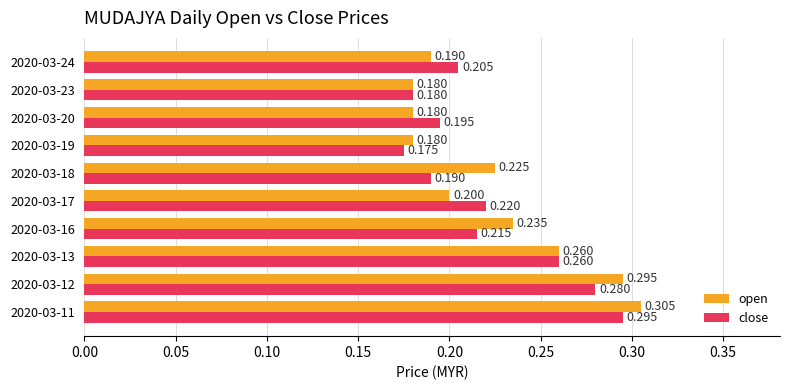

What is the smallest value displayed?

0.2